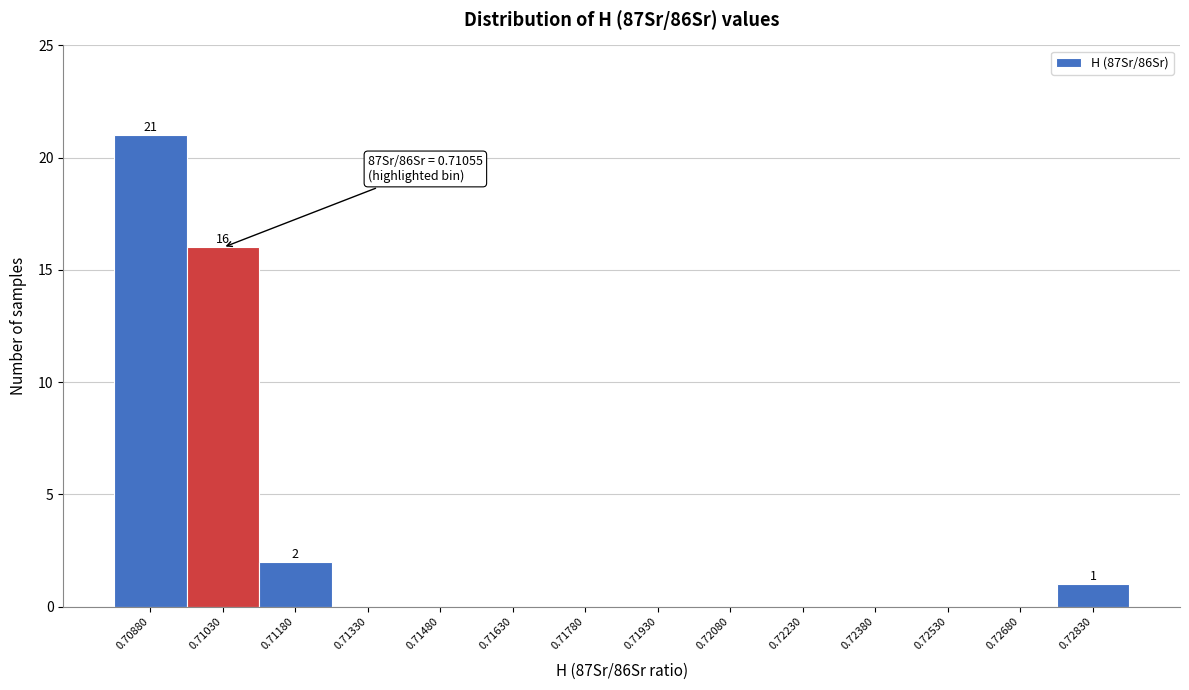

Reading right to left, list all the values displayed in this chart.

0.72830=1	0.72680=0	0.72530=0	0.72380=0	0.72230=0	0.72080=0	0.71930=0	0.71780=0	0.71630=0	0.71480=0	0.71330=0	0.71180=2	0.71030=16	0.70880=21